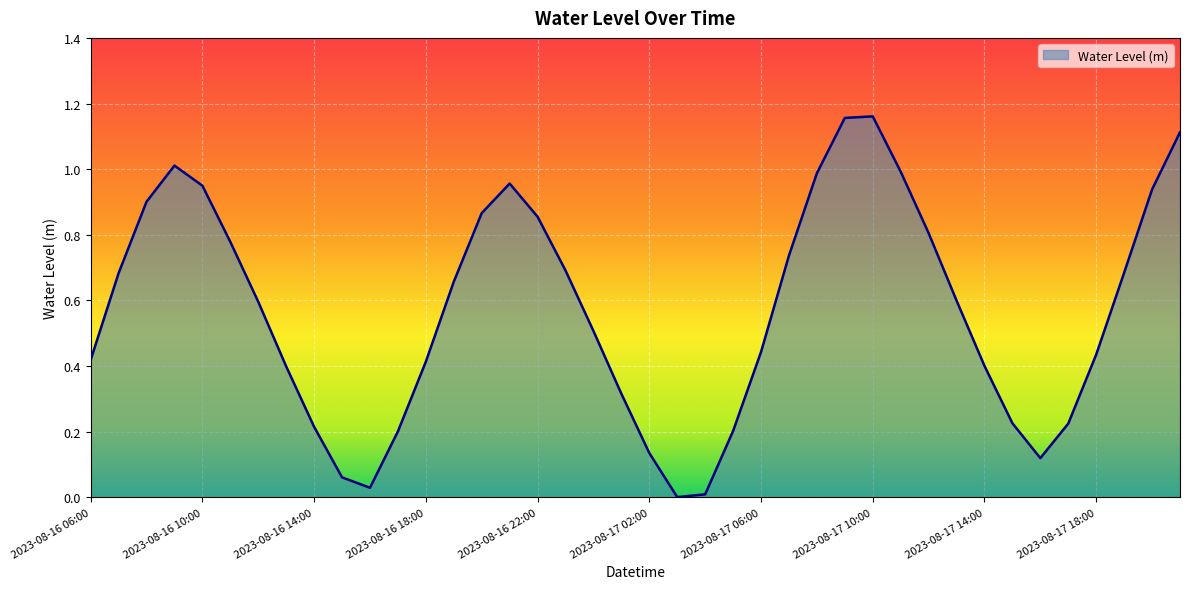

Where is the first local maximum?

2023-08-16 09:00